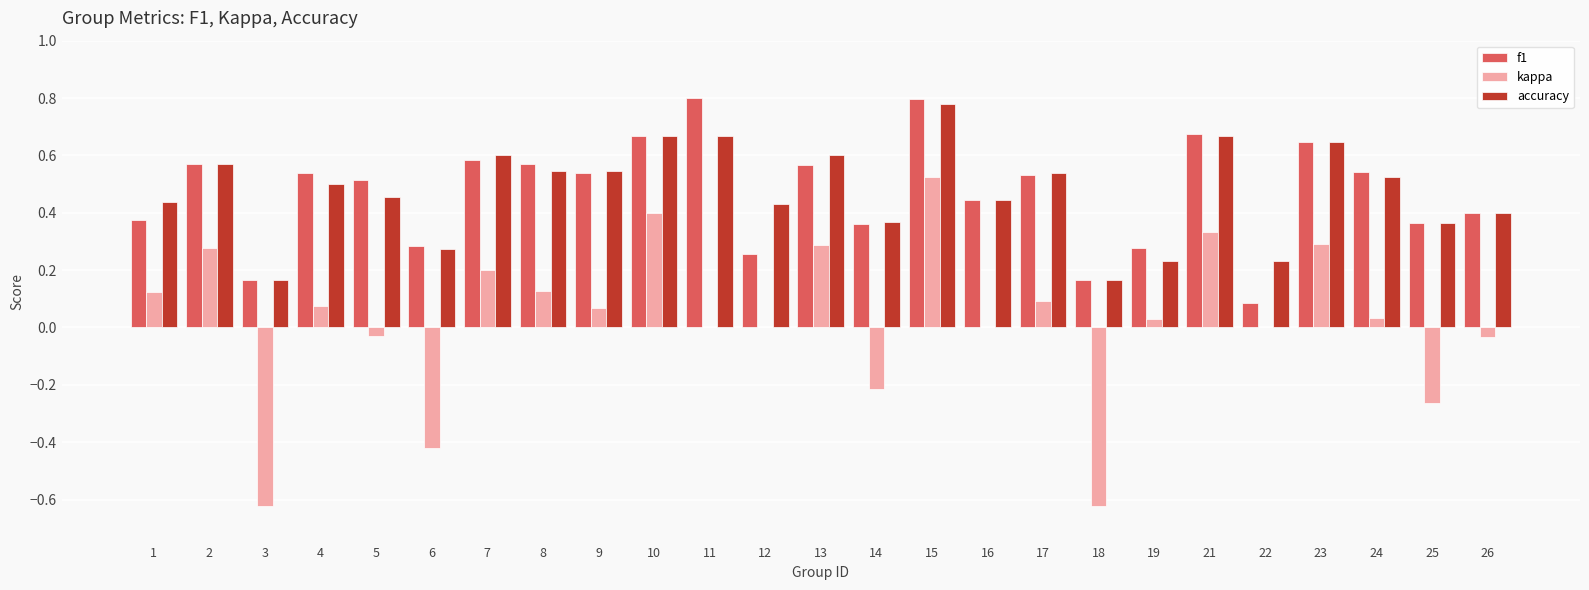

Where is f1 nearest to the value 0?

22